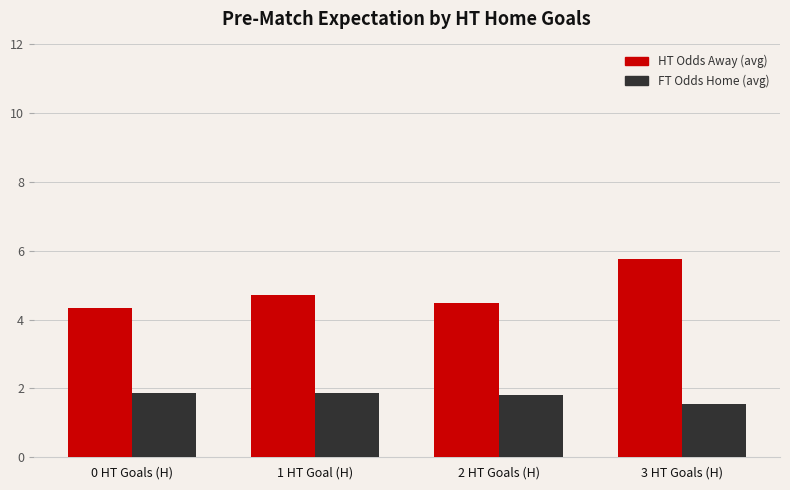

What position from the left is 3 HT Goals (H)?

4